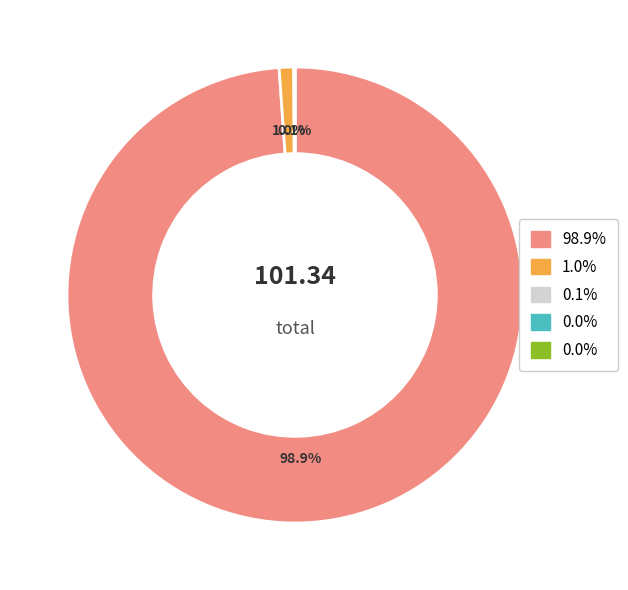

Does any single category account for the majority?

Yes